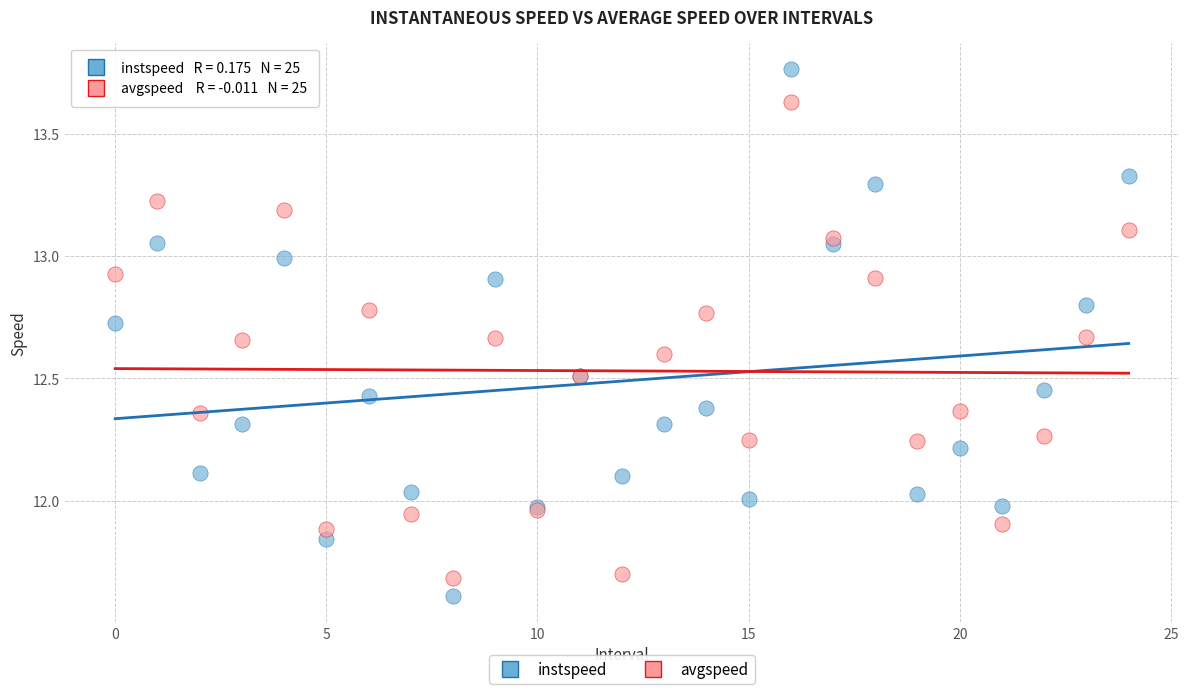

What are all the series names shown in the legend?

instspeed, avgspeed